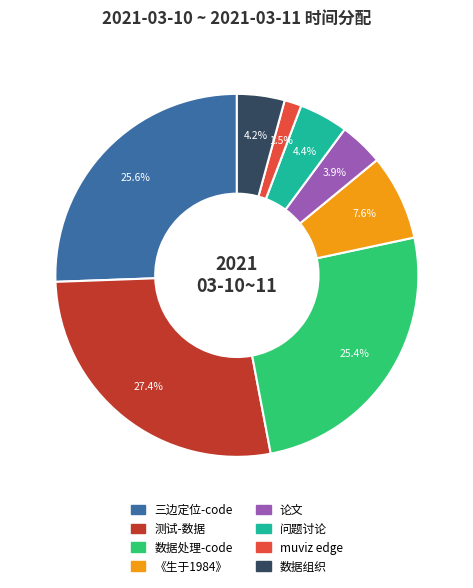

Which slice is the largest?

测试-数据